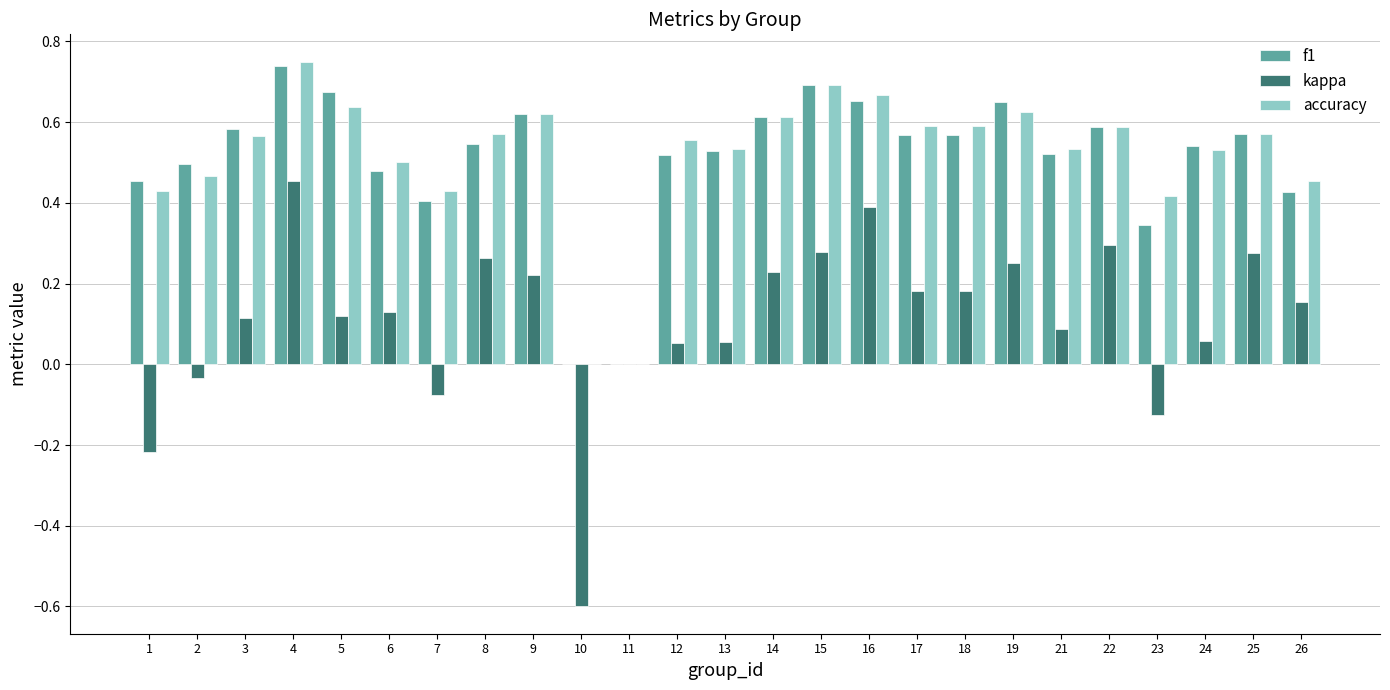

Which series changed the most between 4 and 13?

kappa